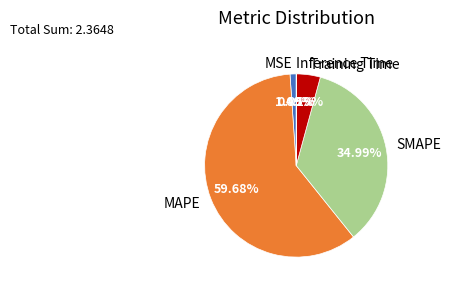

What is the majority slice?

MAPE